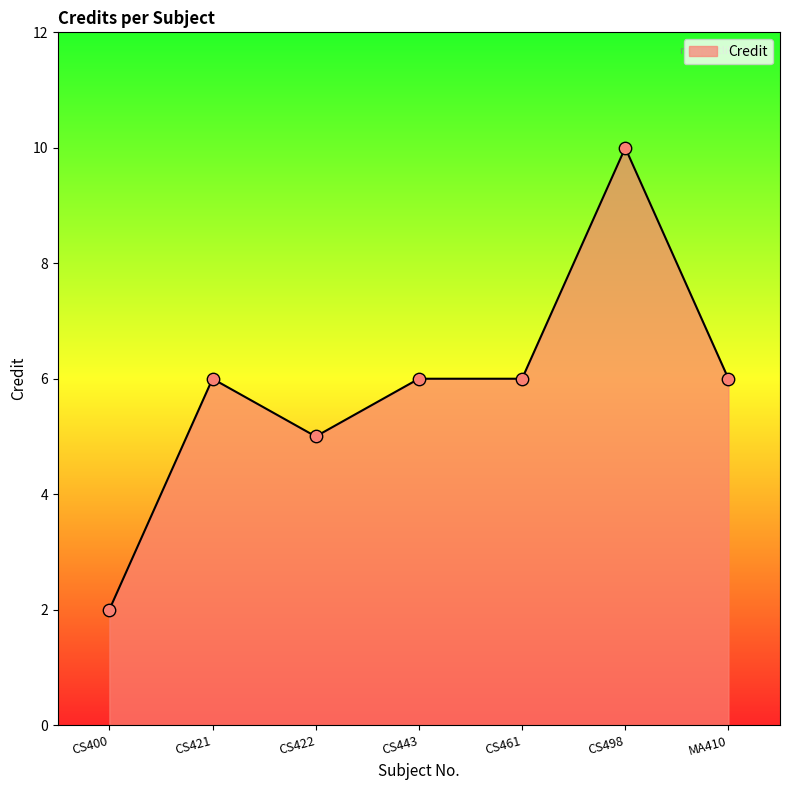

What is the ratio of the value at CS421 to the value at MA410?

1.0